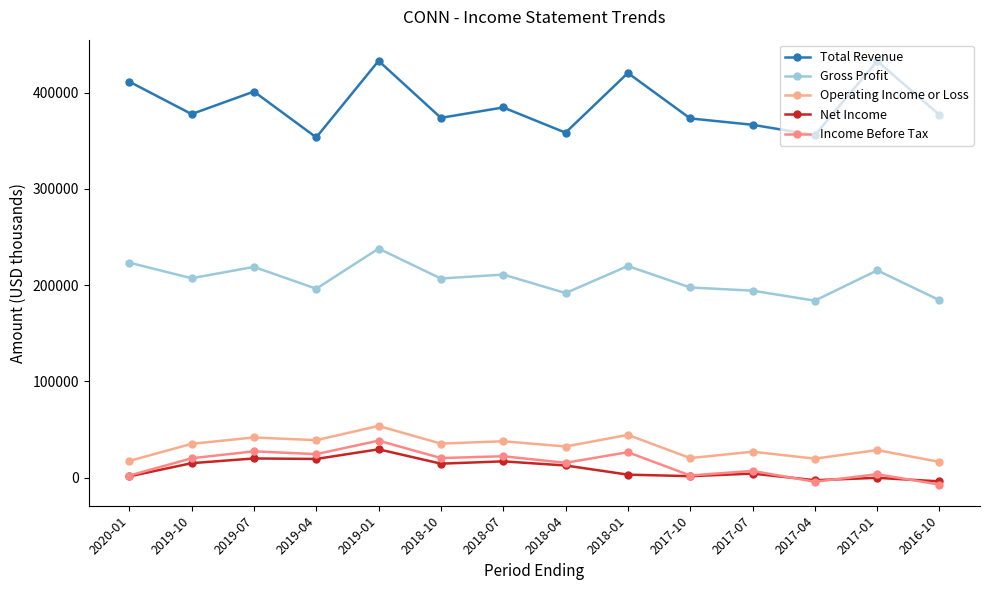

How many positive values does the Income Before Tax series have?

12